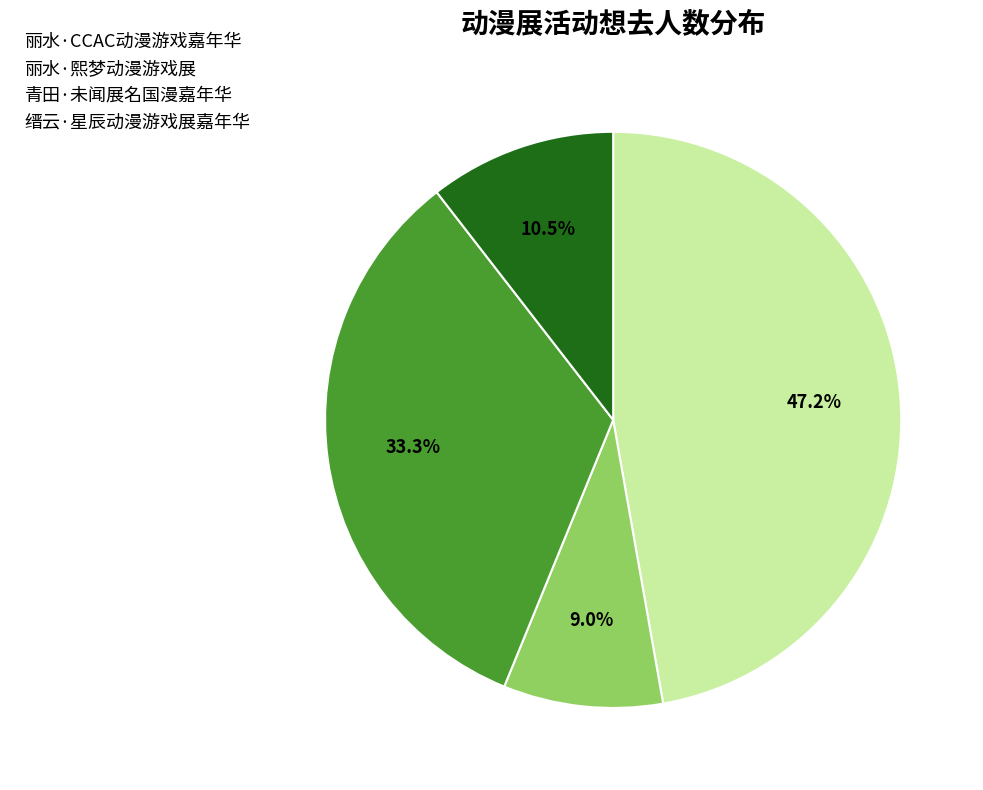

Which has a higher value, 丽水·CCAC动漫游戏嘉年华 or 丽水·熙梦动漫游戏展?

丽水·CCAC动漫游戏嘉年华